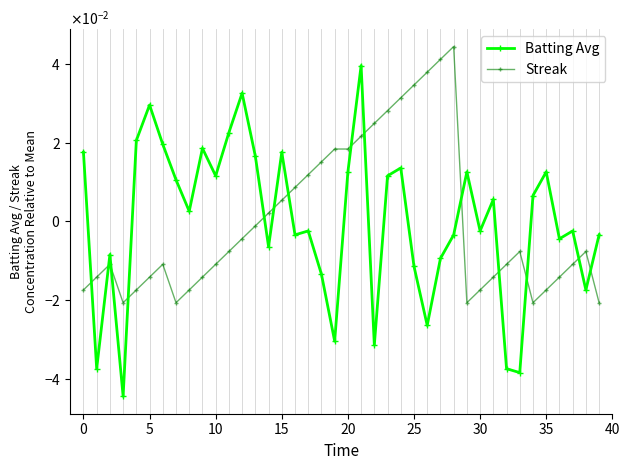

Which label corresponds to the largest value in the chart?

28